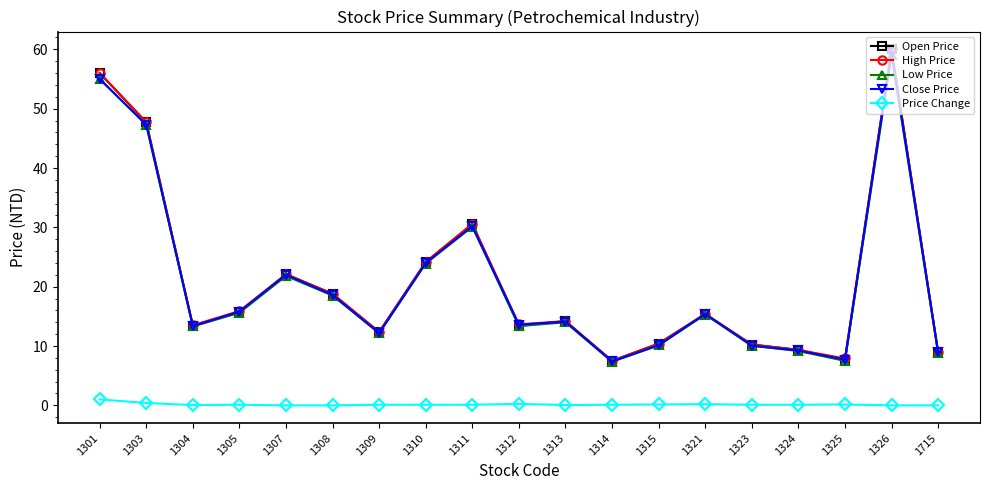

At how many categories does at least one series exceed 55?

2